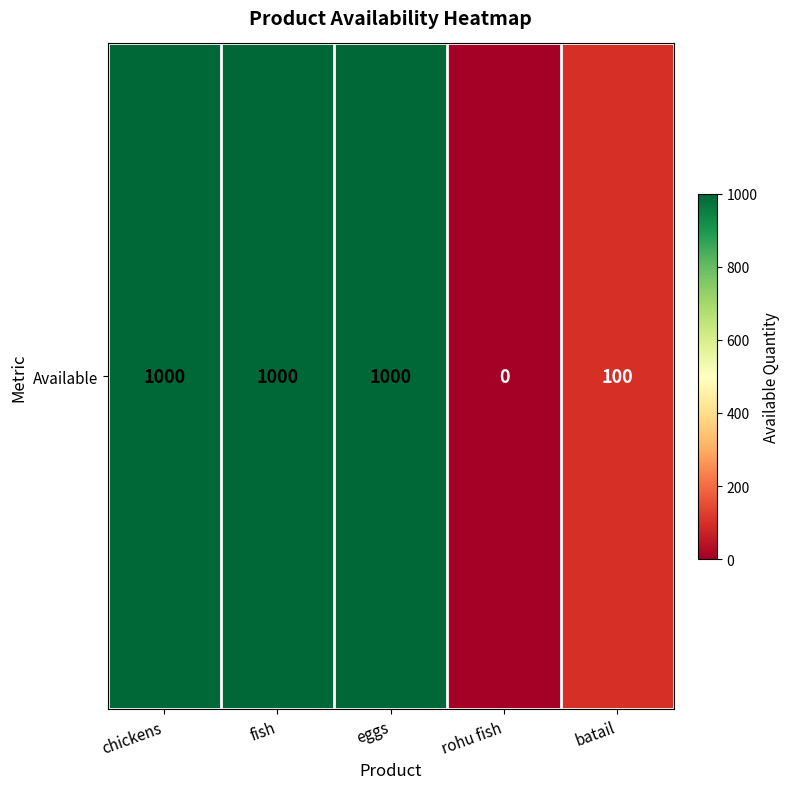

True or false: the data shows 665 at rohu fish.

False